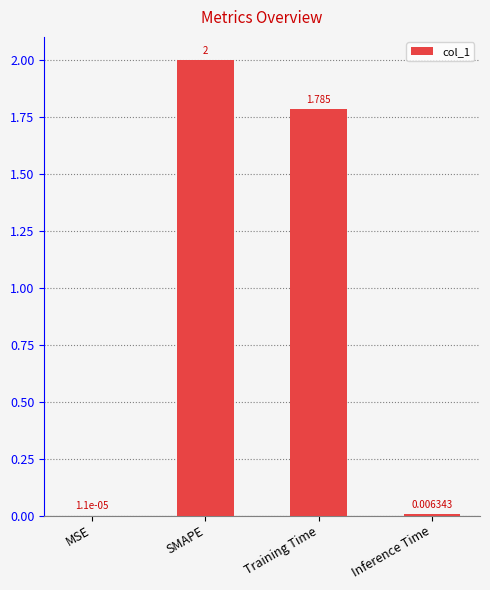

Where is the data nearest to the value 1?

Training Time